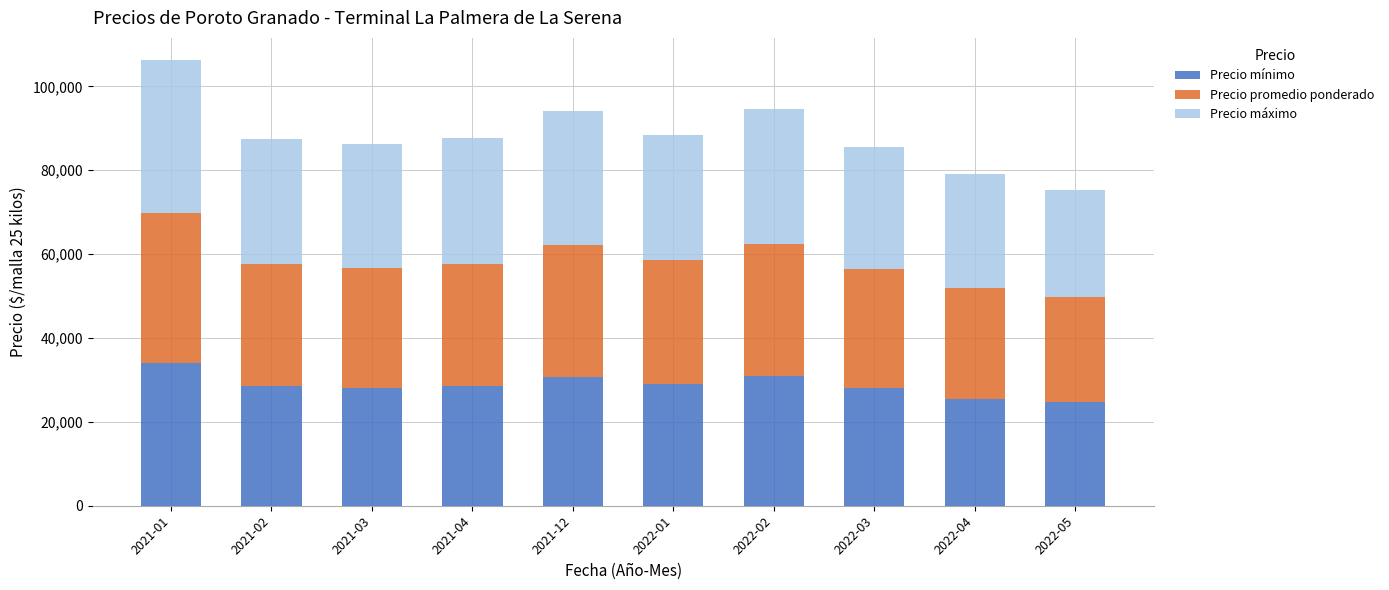

What is the lowest value of the Precio mínimo series?

24750